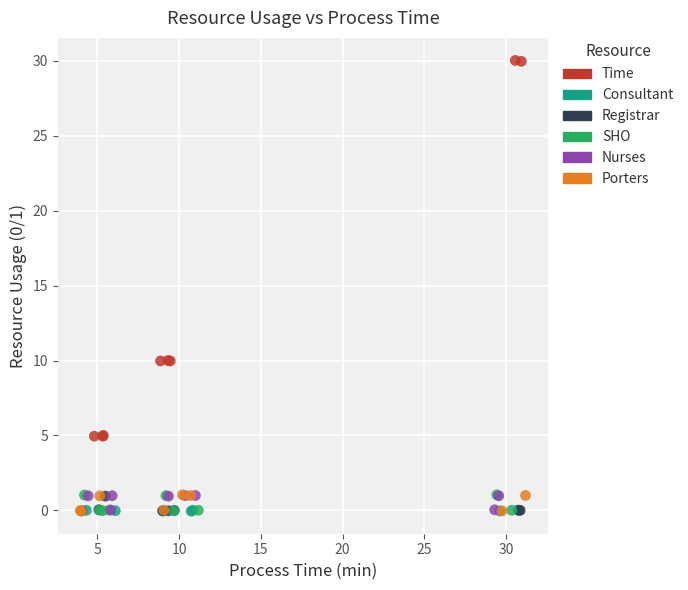

Which series contains the highest Y value?

Time